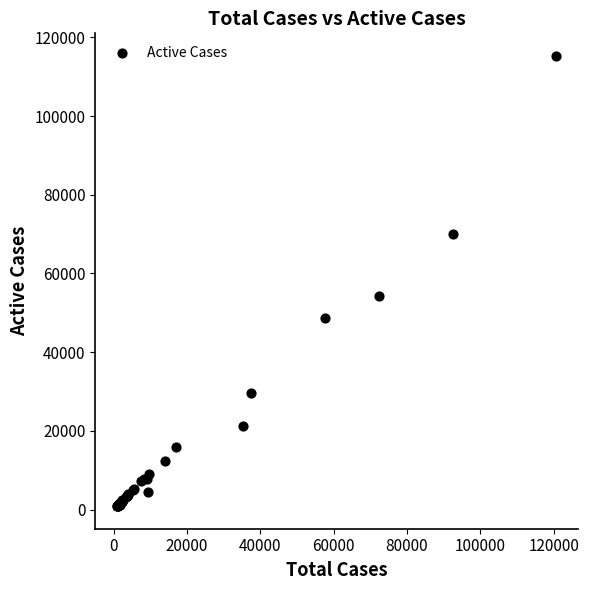

What Y value in the scatter plot is closest to 58085?

54358